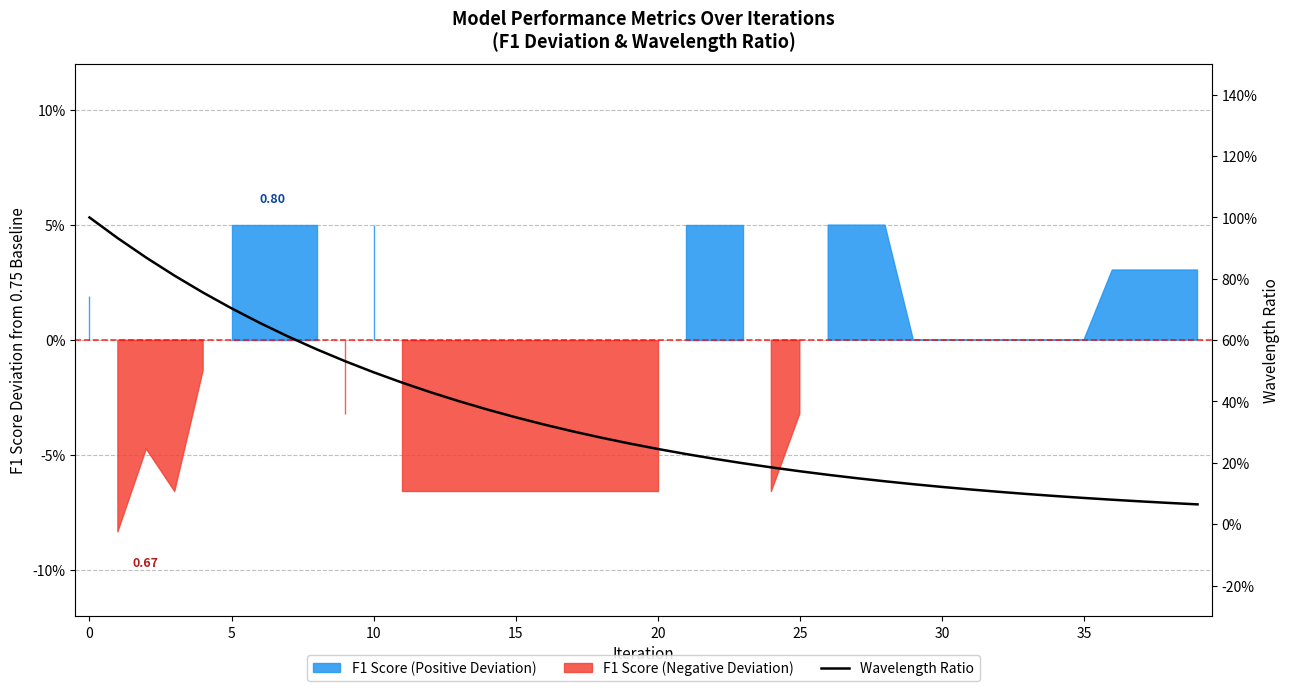

What is the sum of all values?

13.8